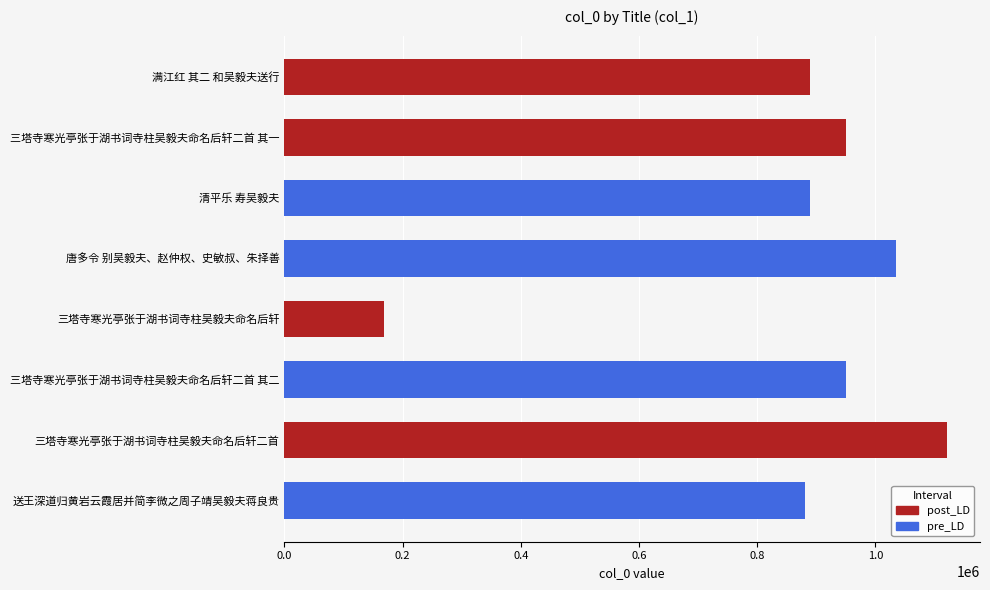

What is the sum of all values?

6886241